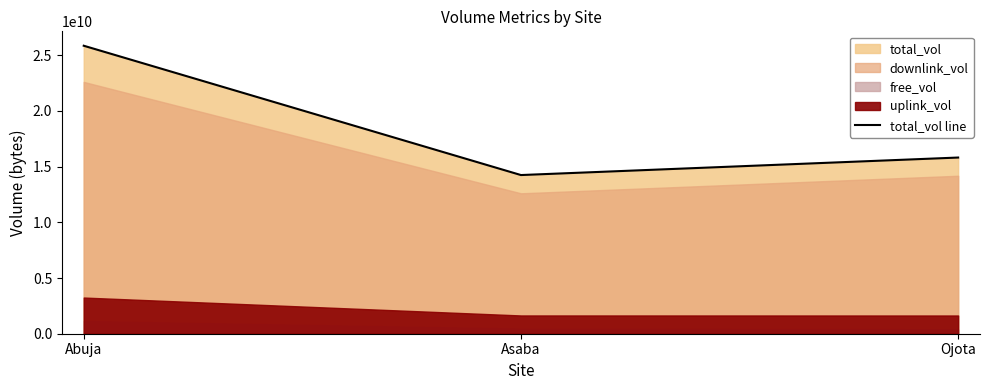

What is the difference between the maximum and second lowest values?

10034010377